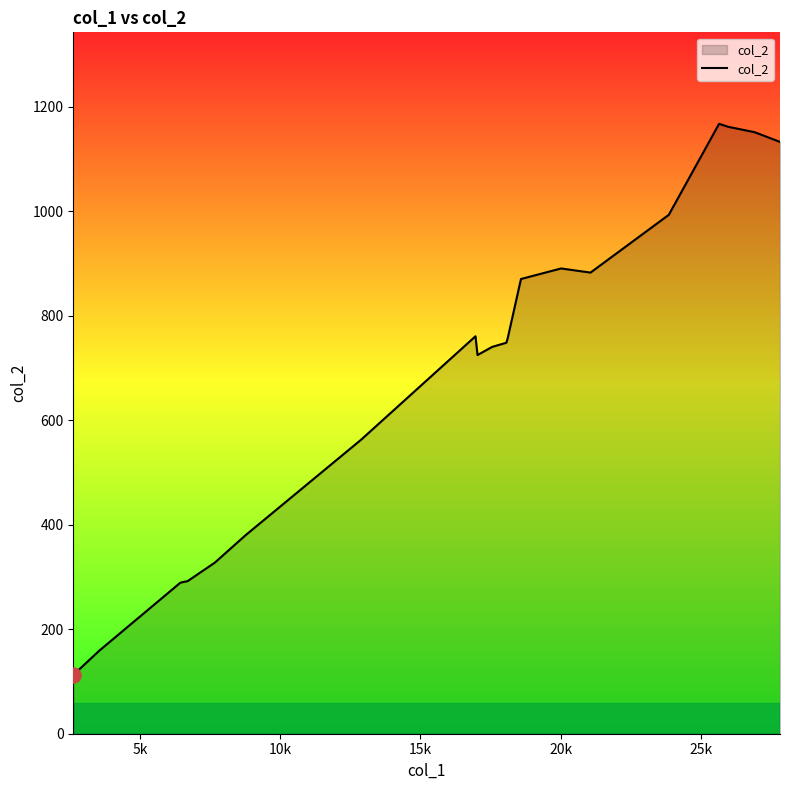

What is the minimum value shown in the chart?

112.5